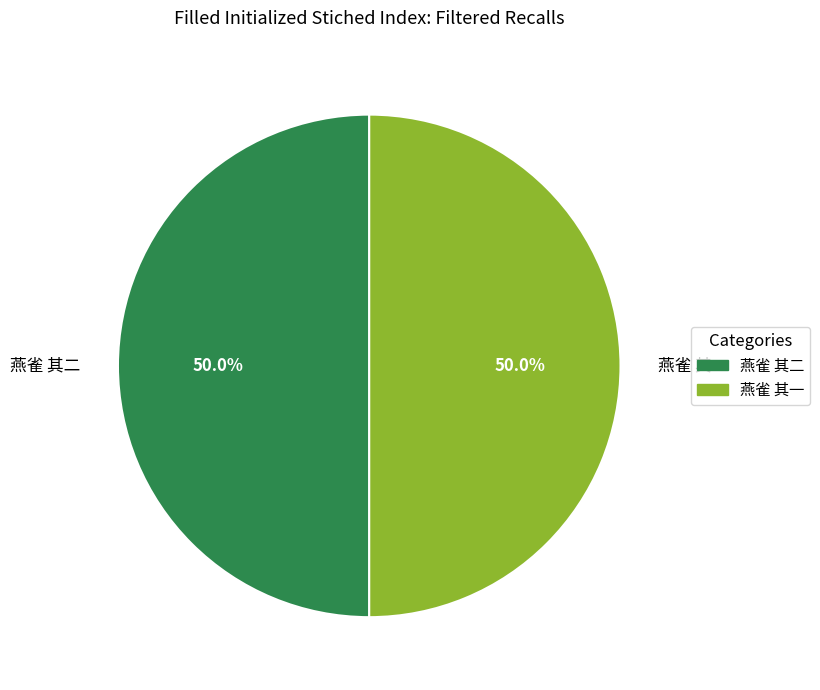

What is the ratio of the value at 燕雀 其一 to the value at 燕雀 其二?

1.0